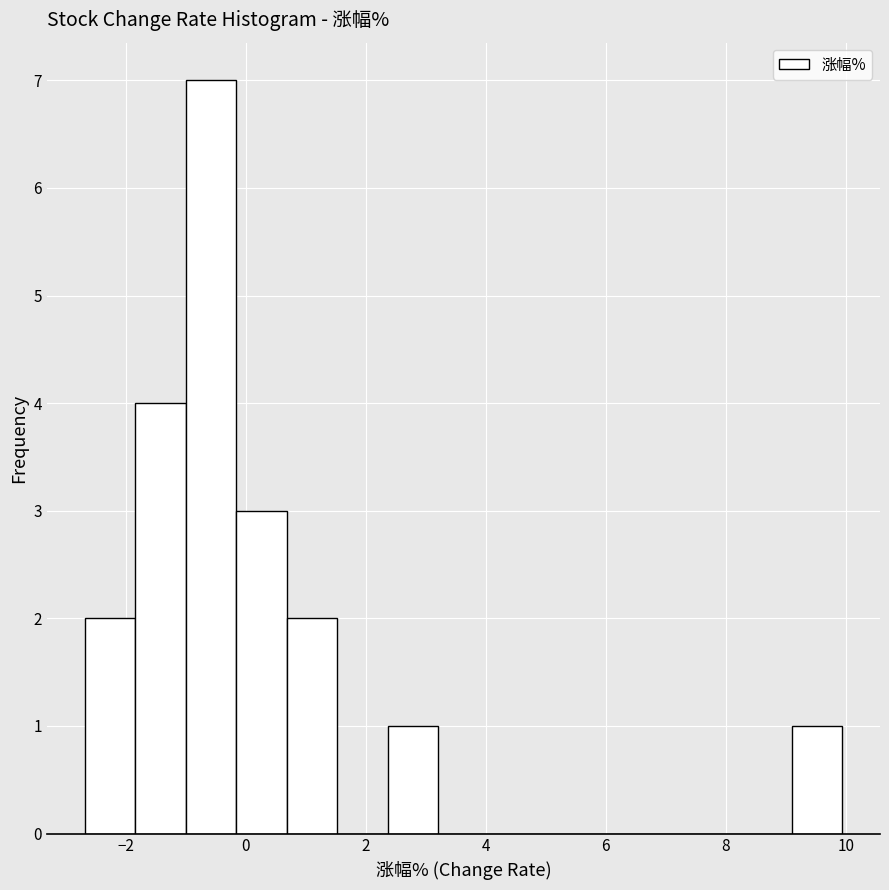

Reading left to right, transcribe this chart: for each bar, give the range it covers on the x-axis and its height. Neither the bar edges nor the heights are printed on the chart, so give them approximately, as read against the axes.

-2.6 to -1.8: 2
-1.8 to -1.0: 4
-1.0 to -0.2: 7
-0.2 to 0.6: 3
0.6 to 1.6: 2
1.6 to 2.4: 0
2.4 to 3.2: 1
3.2 to 4.0: 0
4.0 to 4.8: 0
4.8 to 5.8: 0
5.8 to 6.6: 0
6.6 to 7.4: 0
7.4 to 8.2: 0
8.2 to 9.0: 0
9.0 to 10.0: 1